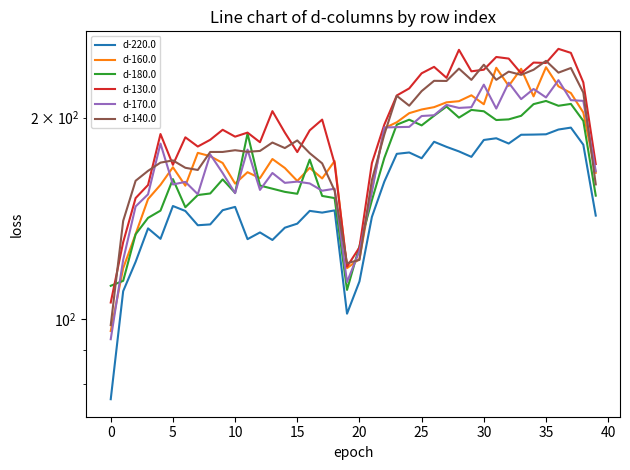

At how many categories does at least one series exceed 141?

36